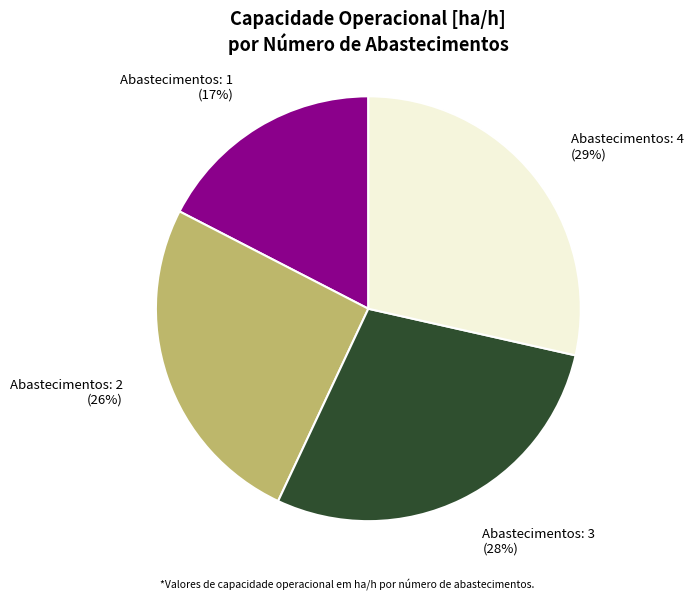

Which has a higher value, Abastecimentos: 2 or Abastecimentos: 4?

Abastecimentos: 4